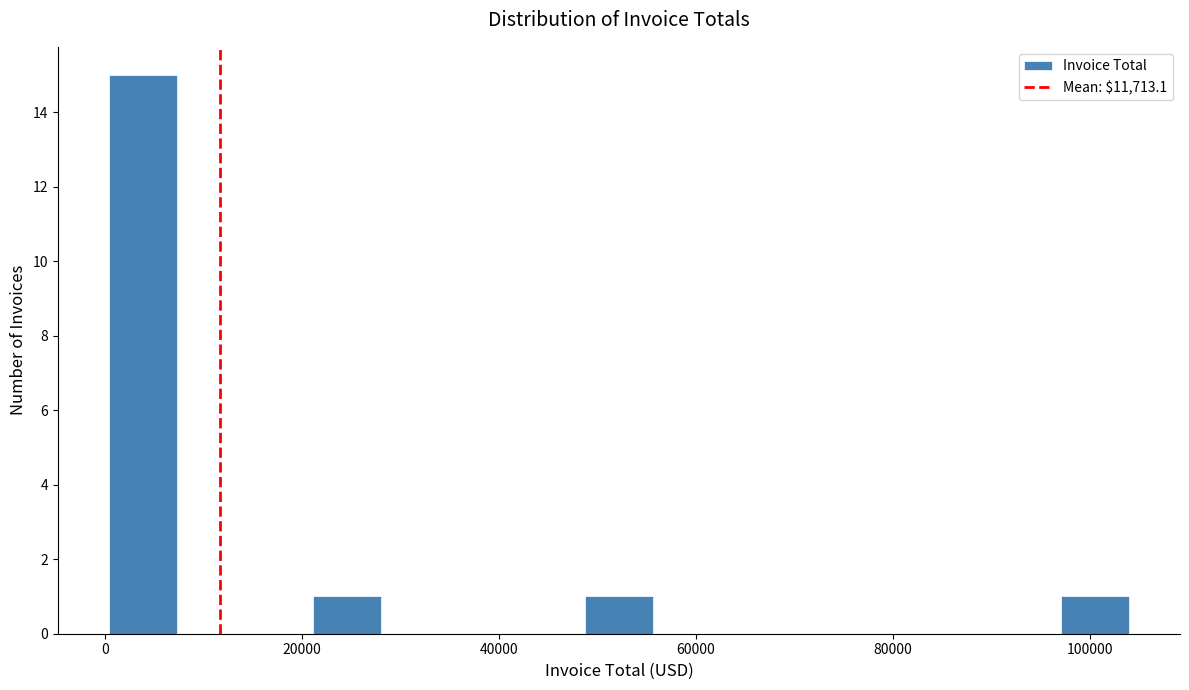

Read against the x-axis, roughly where is the centre of the tallest bar?

4000